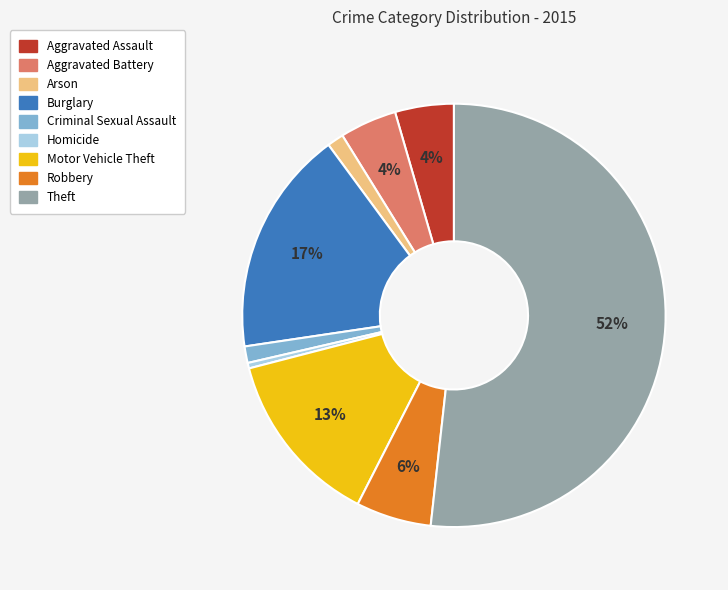

Between Burglary and Motor Vehicle Theft, which is larger?

Burglary